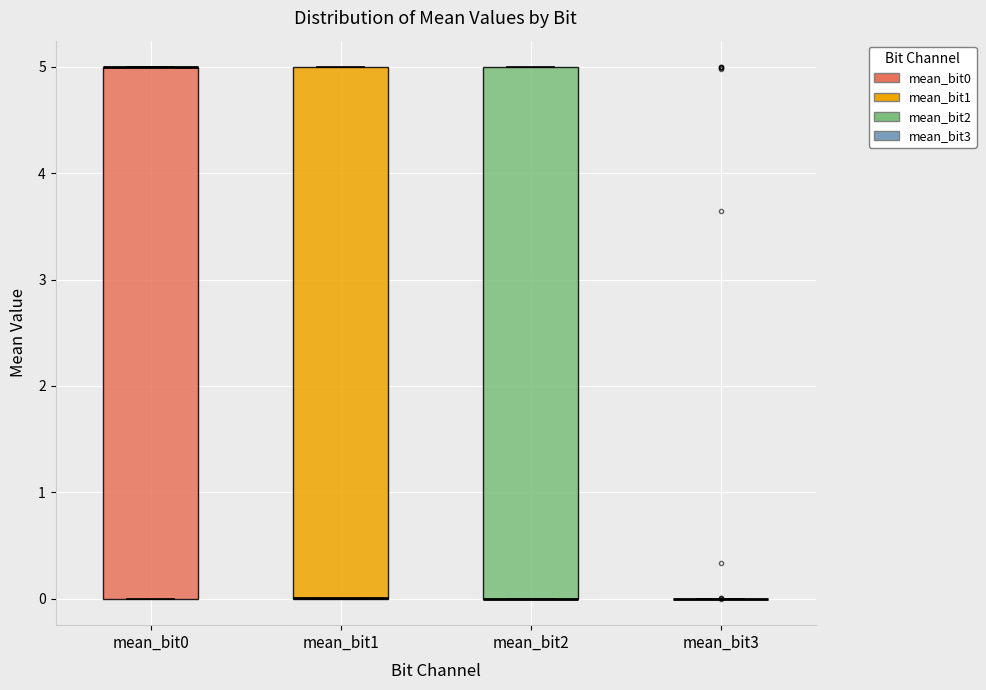

Reading left to right, read every box against the y-axis: the position of its median line, the range the box covers, and the ends of its whiskers. The values are not printed on the chart, so give them approximately, as read against the axis.

mean_bit0: median 5 (drawn on the box's upper edge), box 0 to 5, whiskers 0 to 5
mean_bit1: median 0 (drawn on the box's lower edge), box 0 to 5, whiskers 0 to 5
mean_bit2: median 0 (drawn on the box's lower edge), box 0 to 5, whiskers 0 to 5
mean_bit3: box collapsed to a line at 0, whiskers 0 to 0